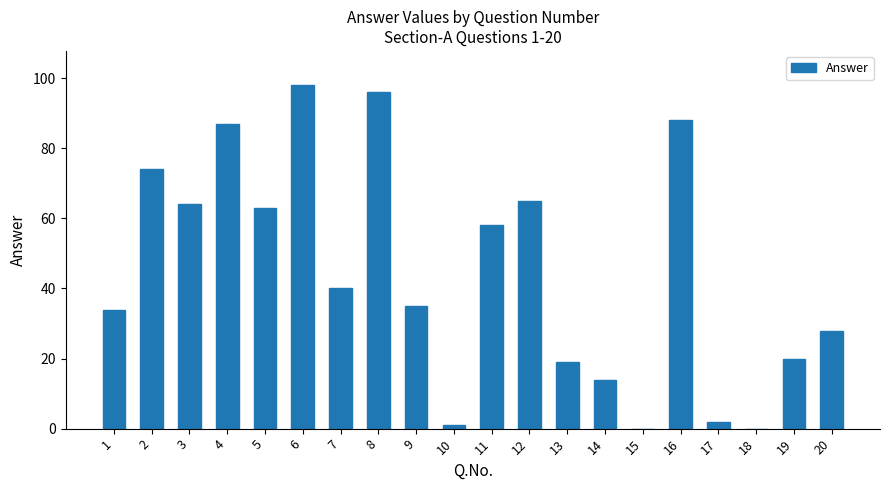

The chart shows a value of 20 at 14. True or false?

False